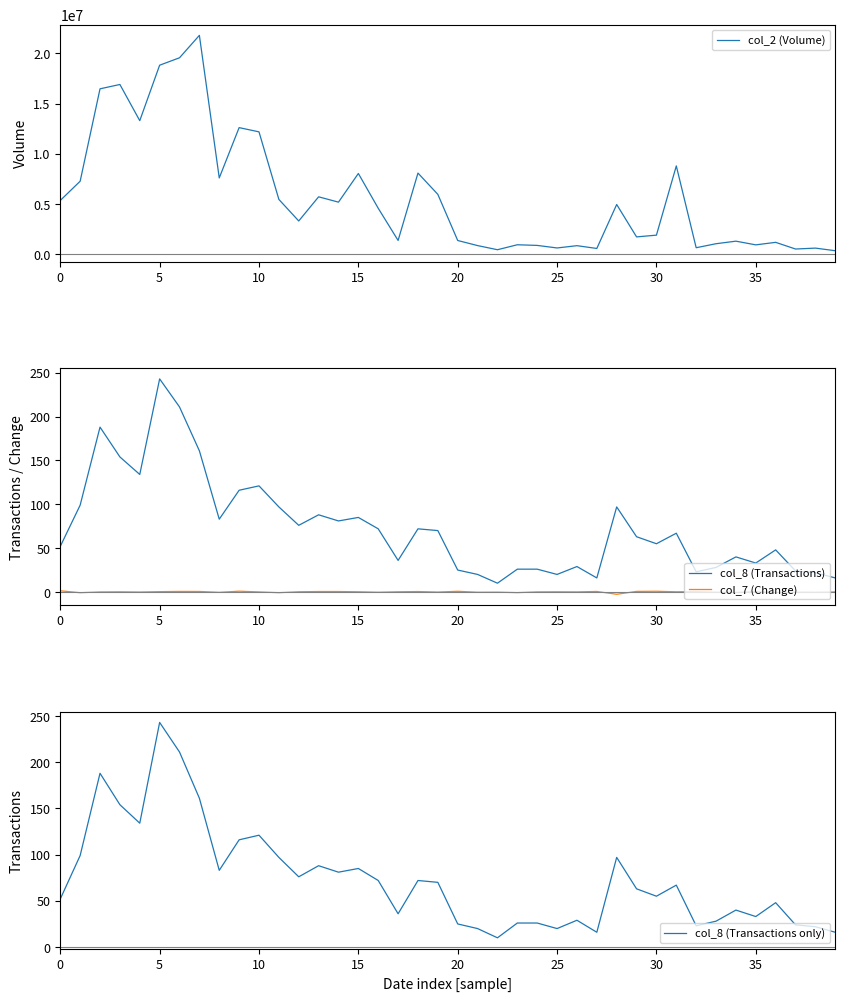

Does the chart display data point markers on the line(s)?

No